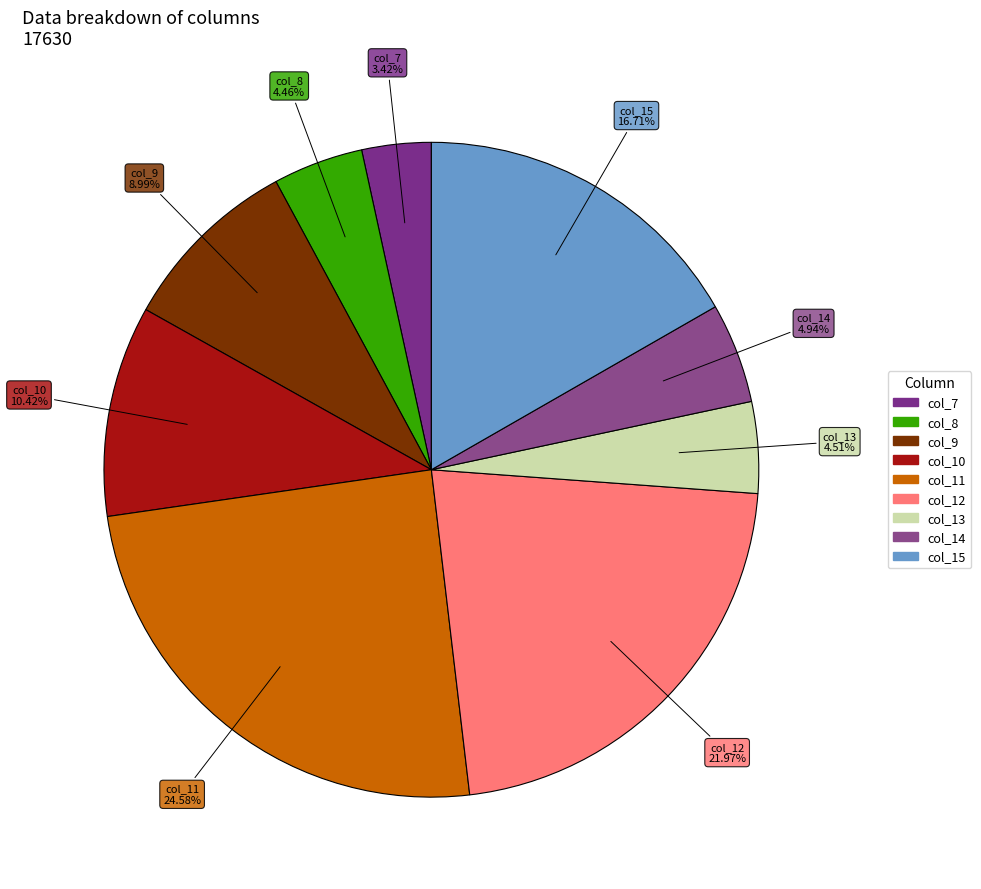

Count the number of slices in the pie.

9